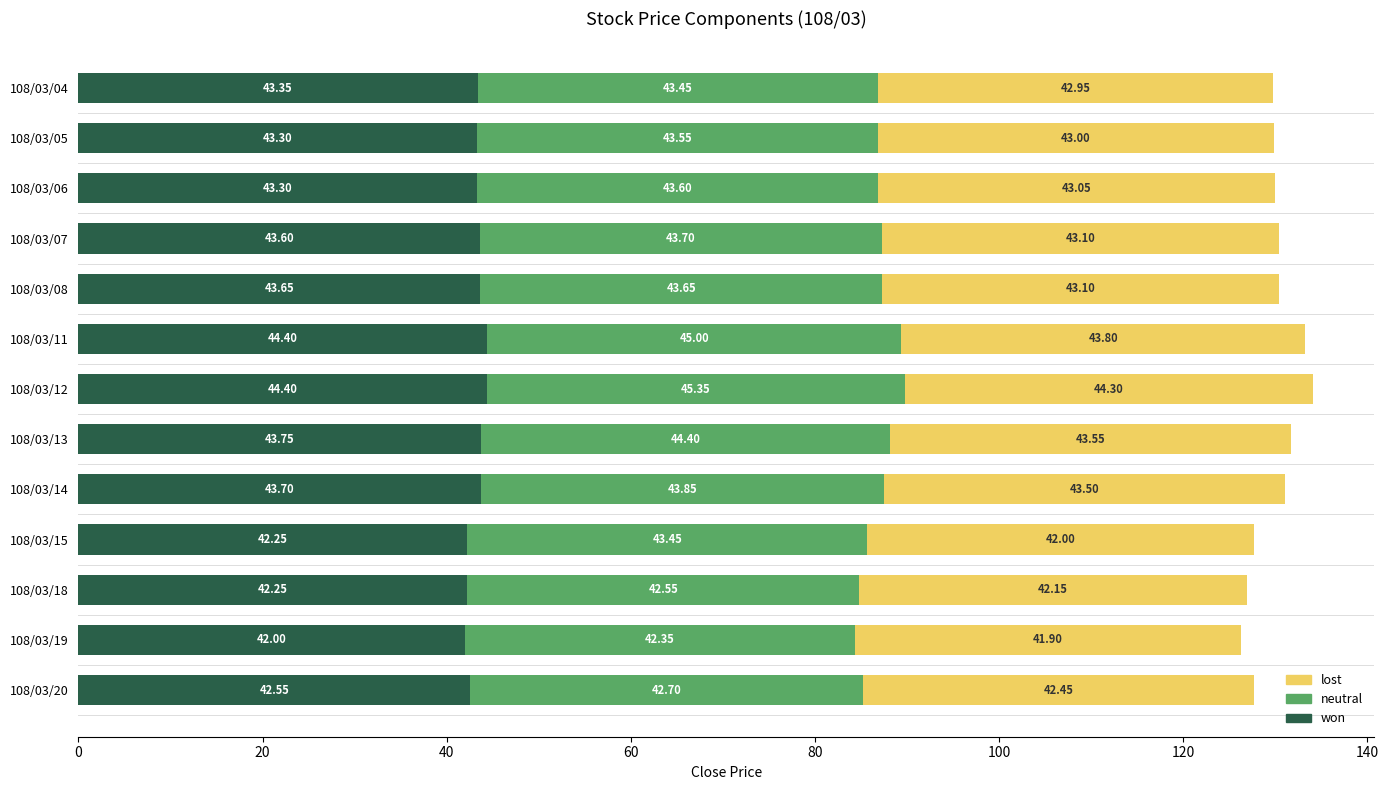

What is the average value of the won series?

43.3